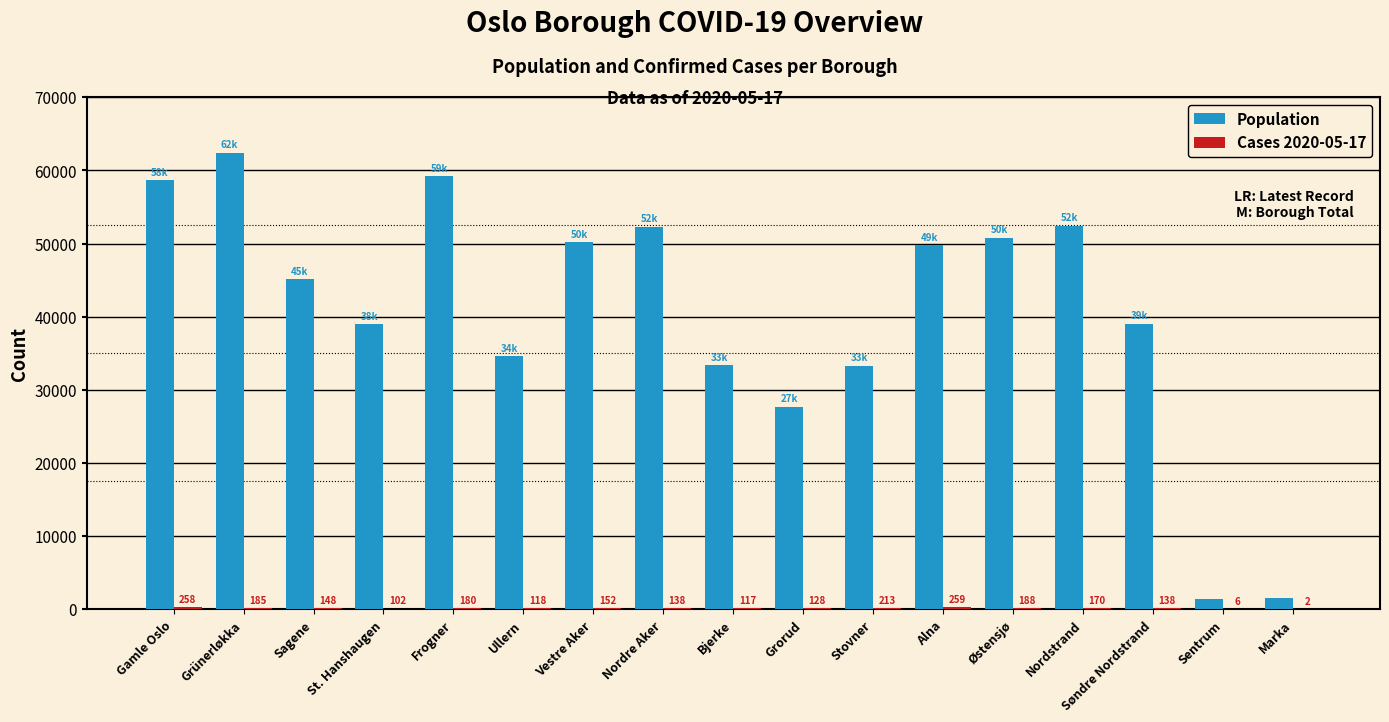

How many distinct data groups are displayed?

2